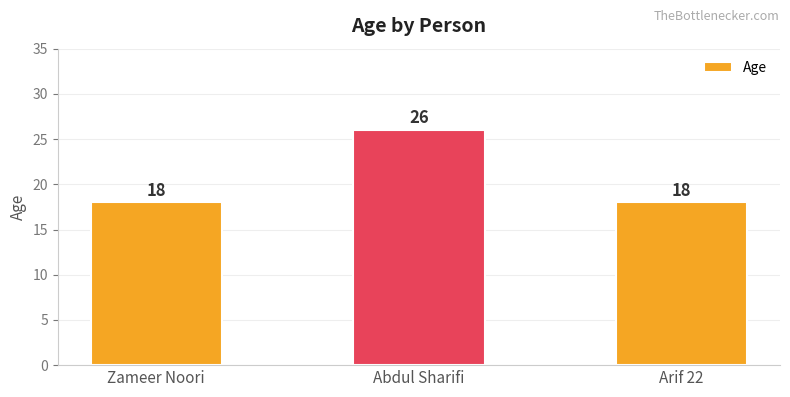

How many data points are above 18?

1